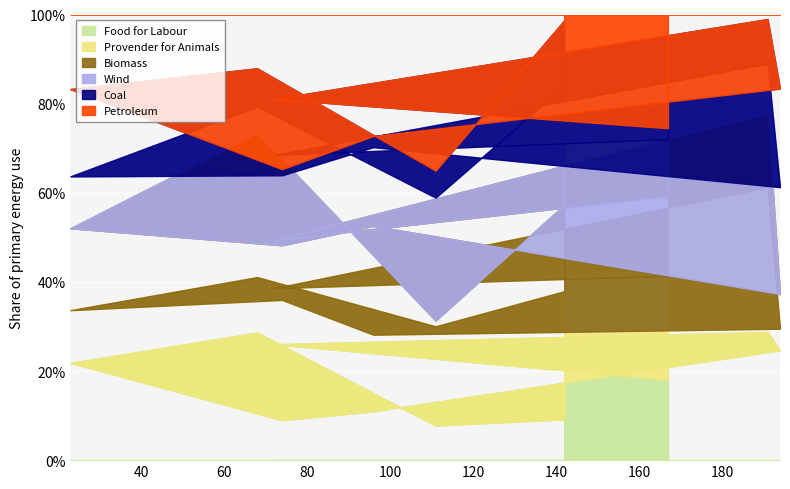

What is the lowest value of the Food for Labour series?

7.8